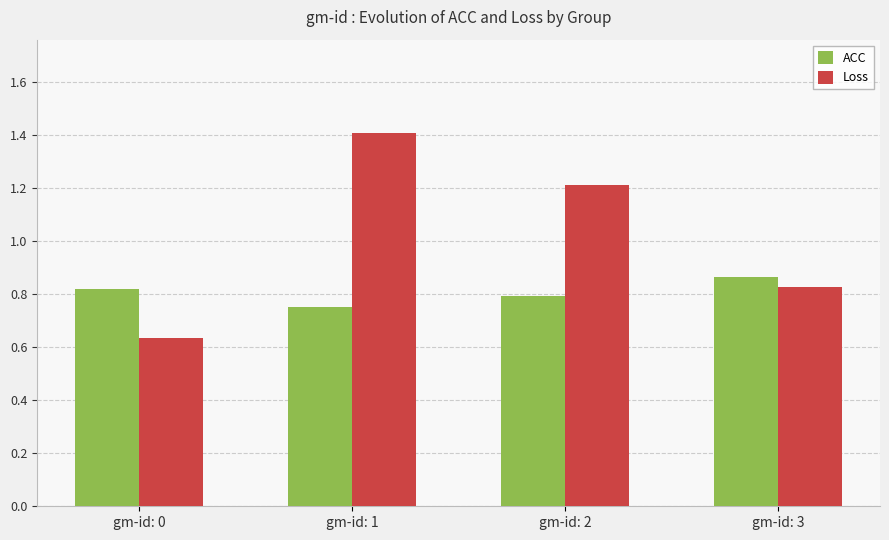

Where is Loss nearest to the value 1?

gm-id: 3